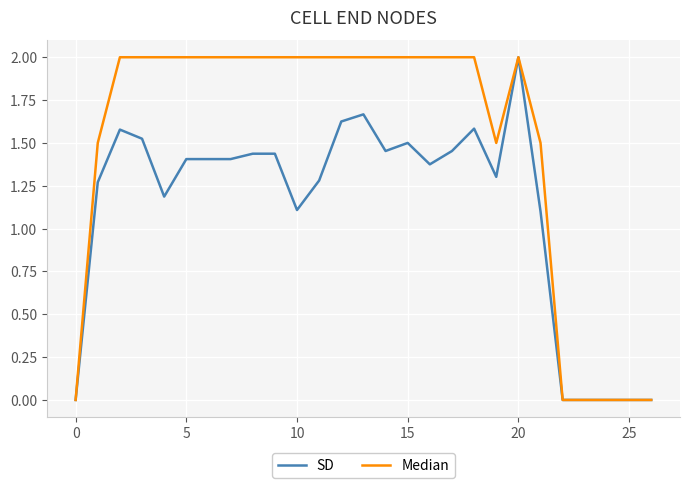

What is the maximum value shown in the chart?

2.0